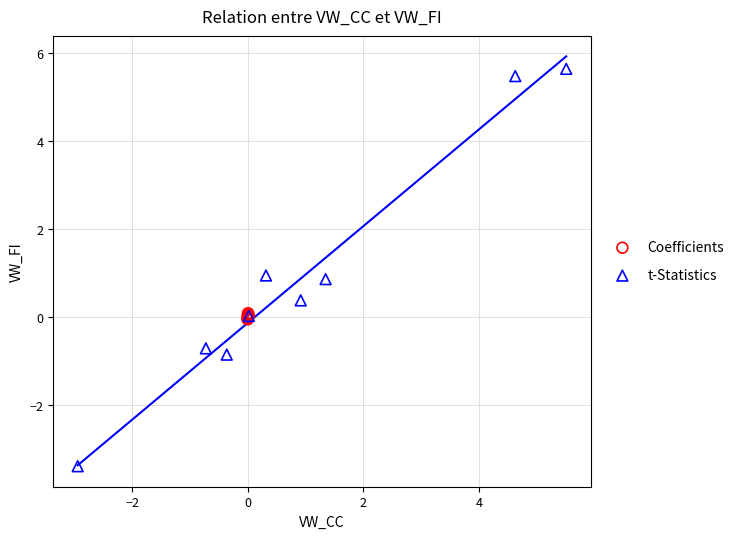

Which series reaches the maximum Y coordinate?

t-Statistics